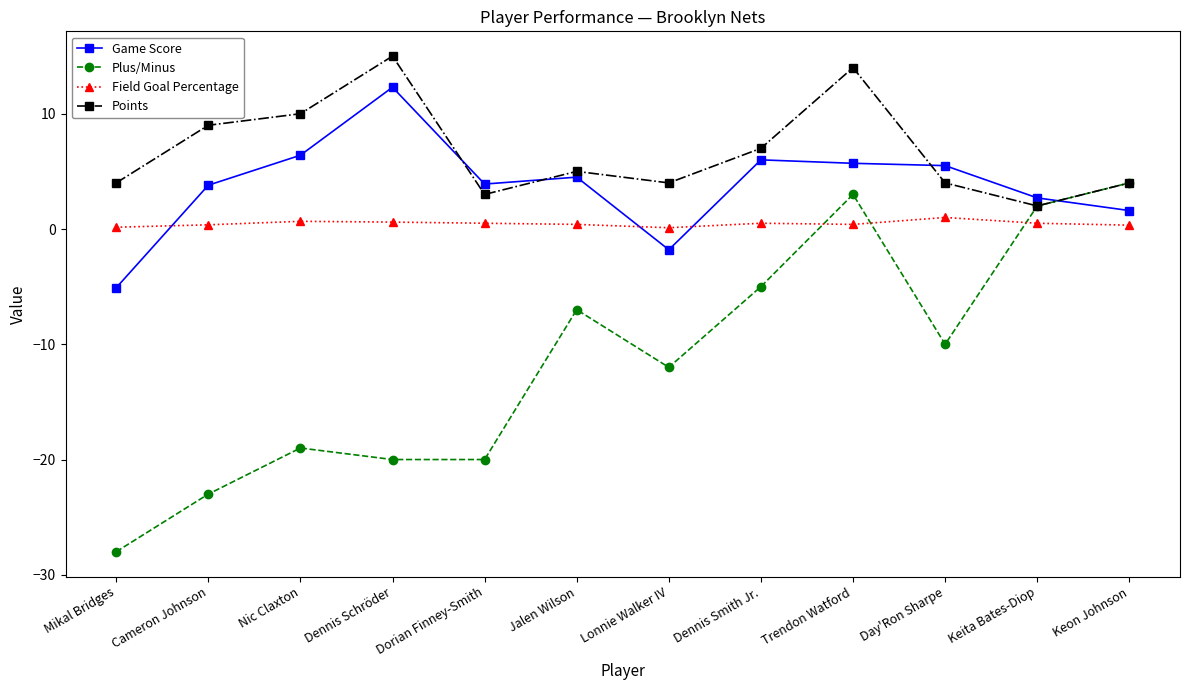

Which series ends up on top after the final intersection of Plus/Minus and Field Goal Percentage?

Plus/Minus